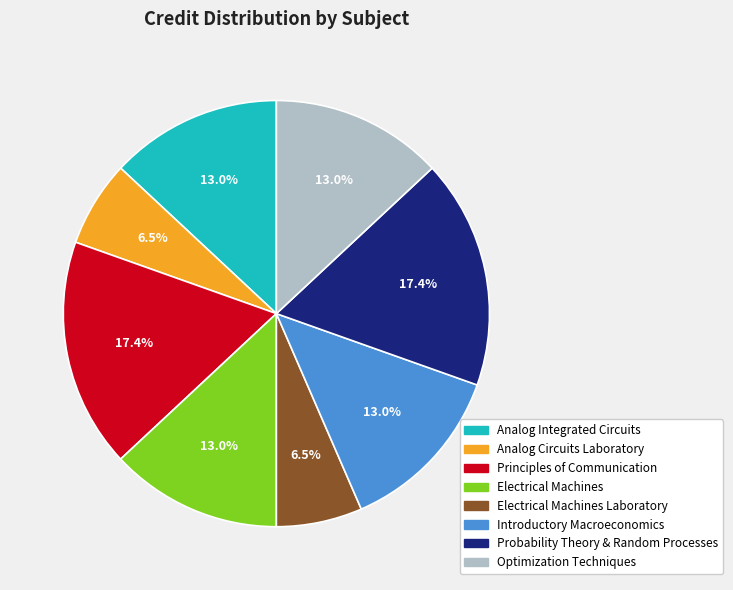

What portion of the pie excludes Optimization Techniques?

87.0%